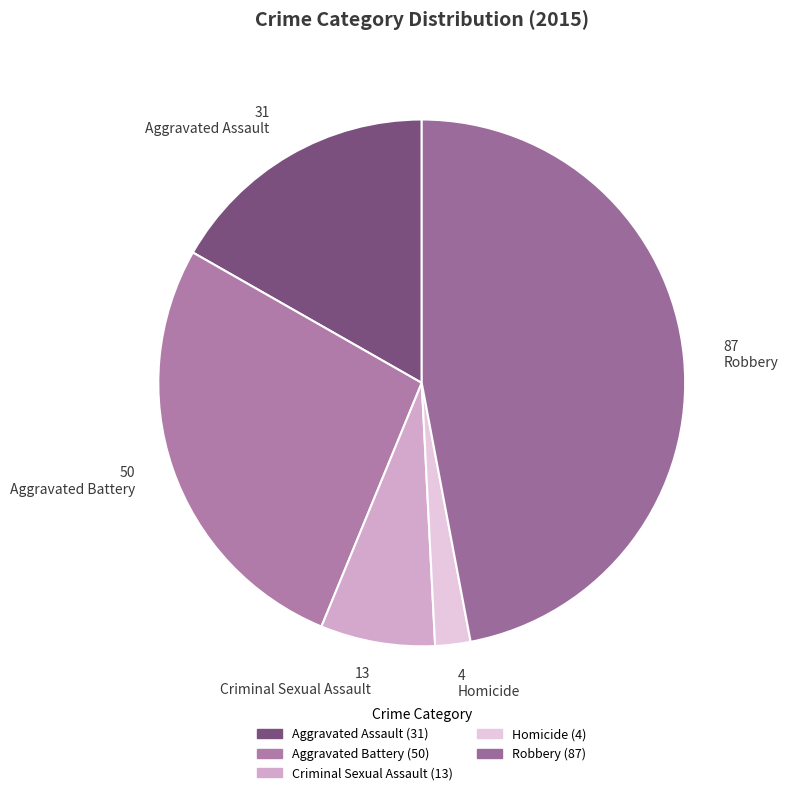

Is there any slice that represents more than half of the pie?

No